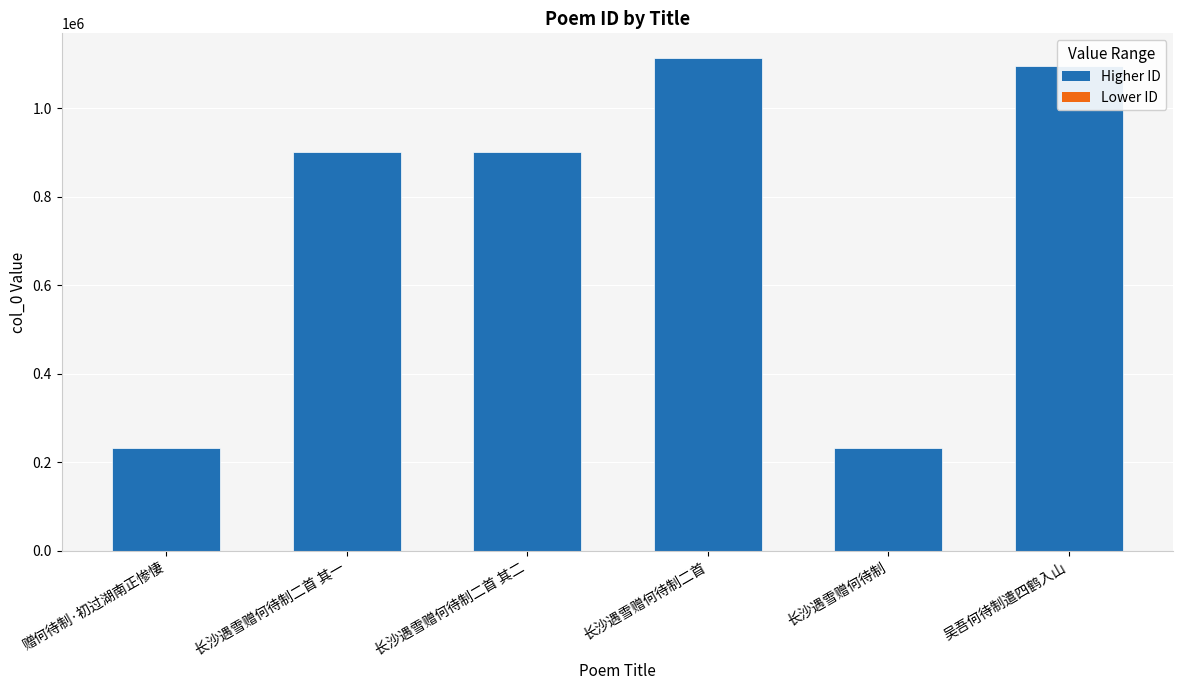

True or false: the data shows 275879 at 长沙遇雪赠何待制二首 其二.

False